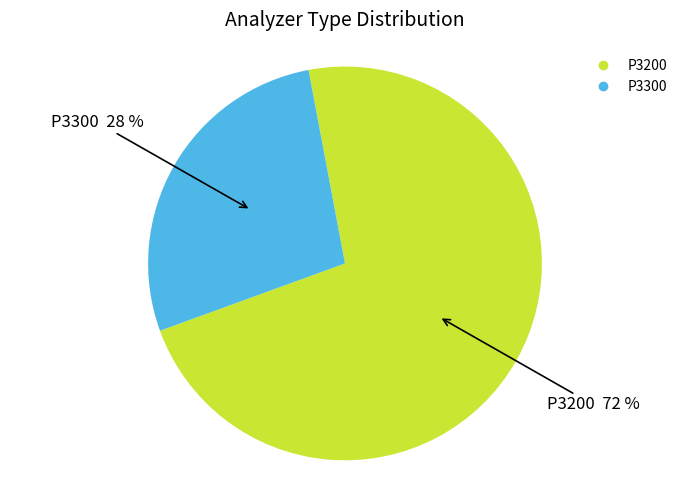

Do P3300 and P3200 together represent more than half of the pie?

Yes